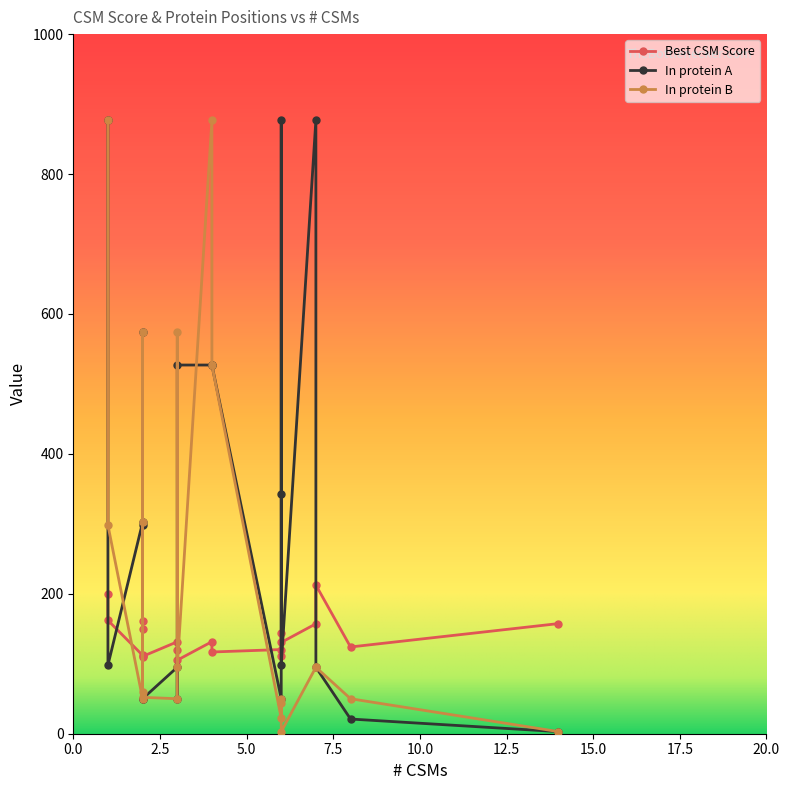

At which category is the sum across all series the highest?

1